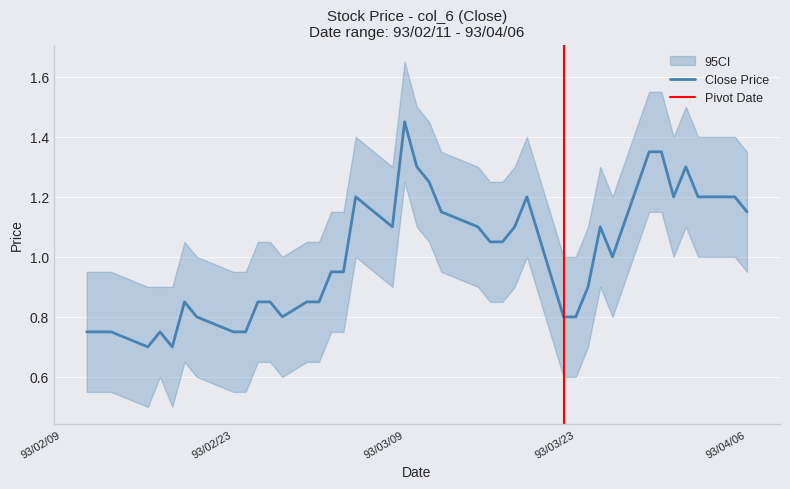

At which label is CI_upper closest to 1?

93/02/20